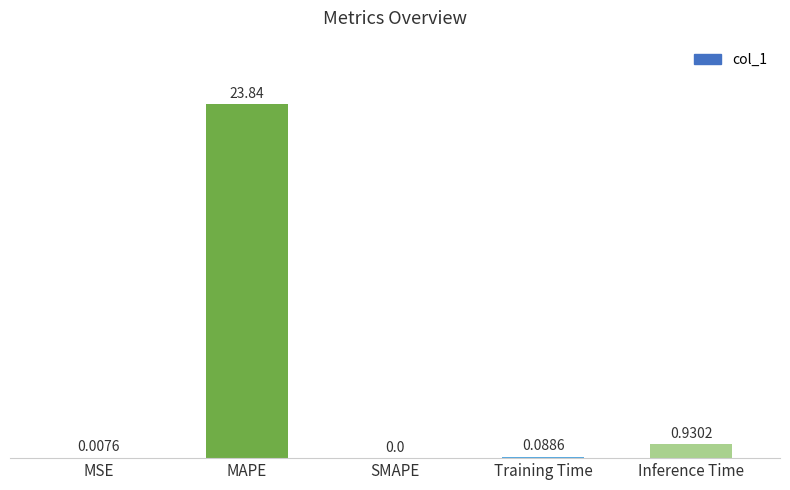

True or false: the data shows 0.0 at SMAPE.

True